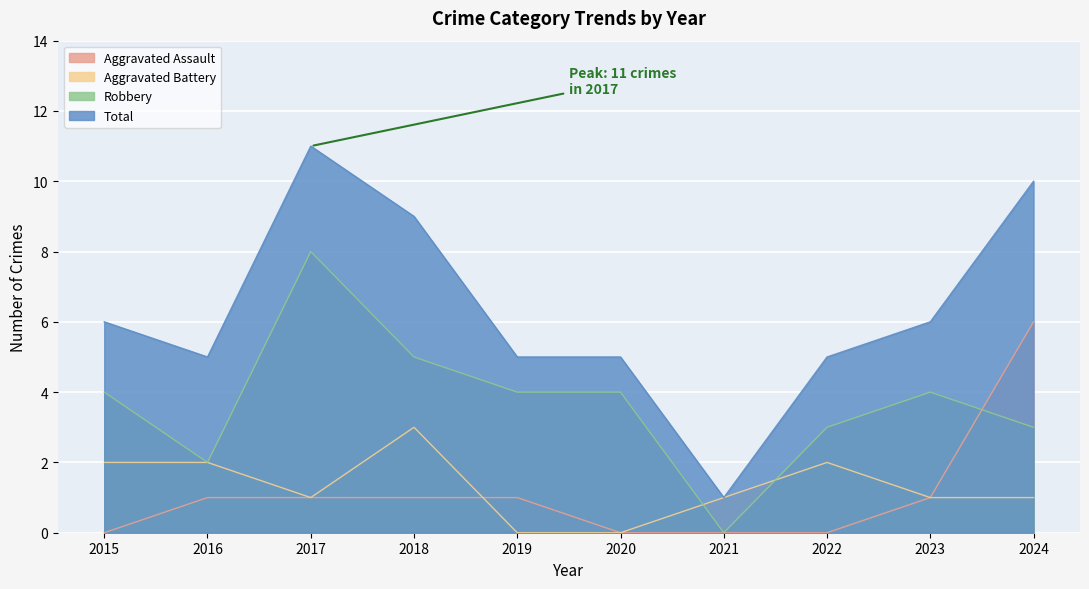

What is the value of the Aggravated Assault point at the 9th from the left?

1